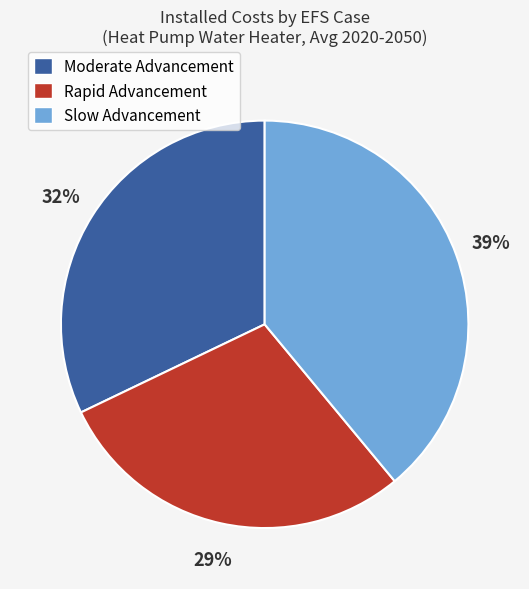

What is the ratio of the value at Slow Advancement to the value at Moderate Advancement?

1.2